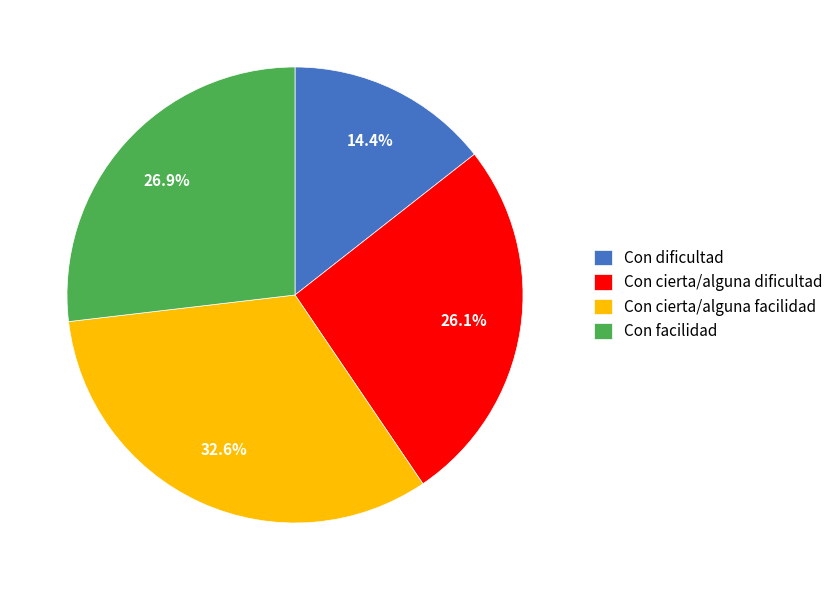

Is Con facilidad the majority of the pie?

No